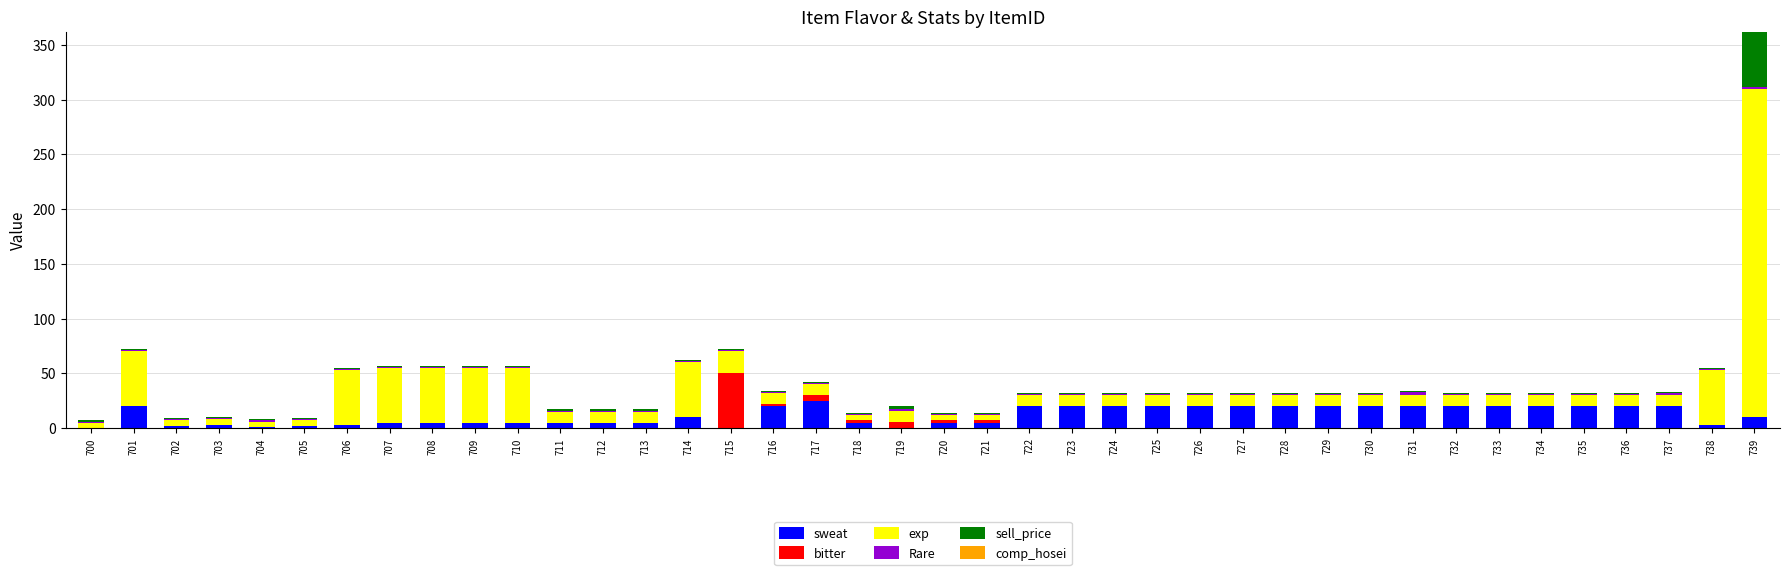

How many series are shown in this chart?

5